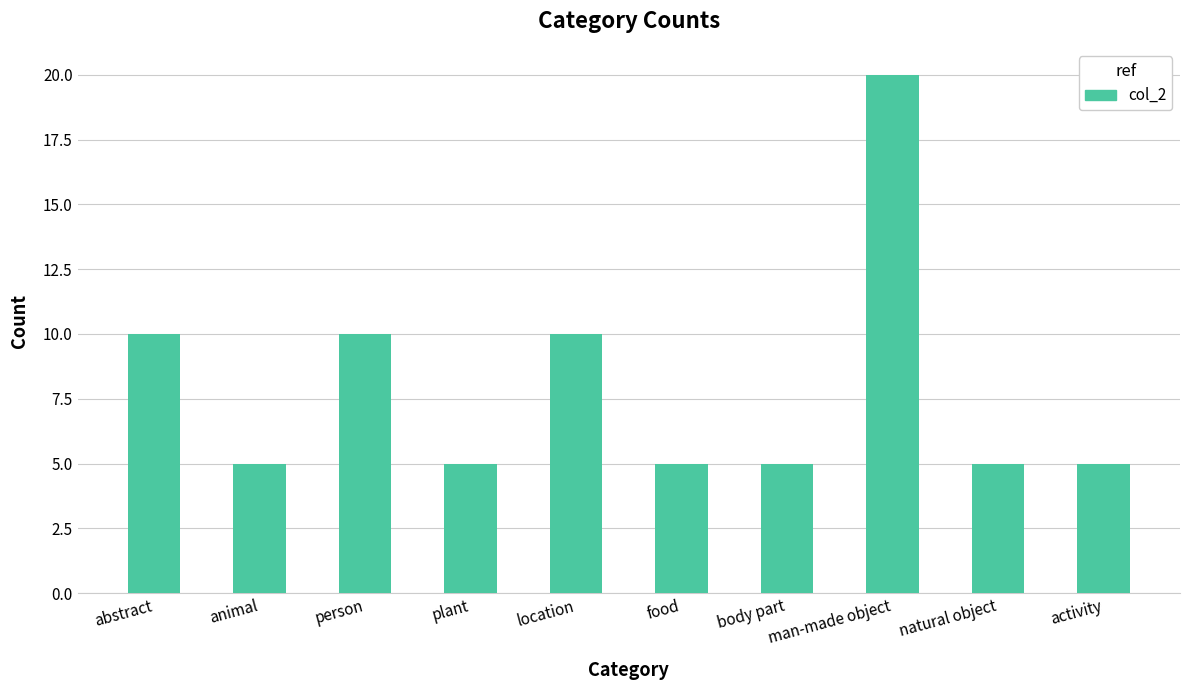

Which category has the highest value across all series?

man-made object